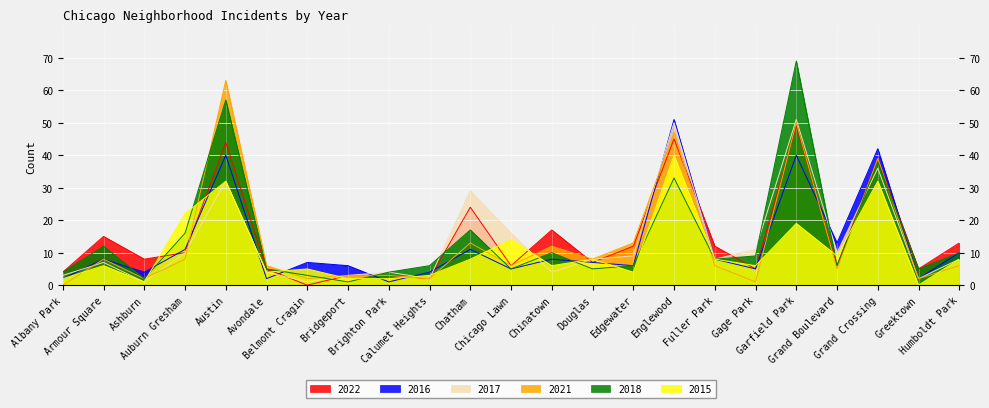

What is the maximum value for 2017?

51